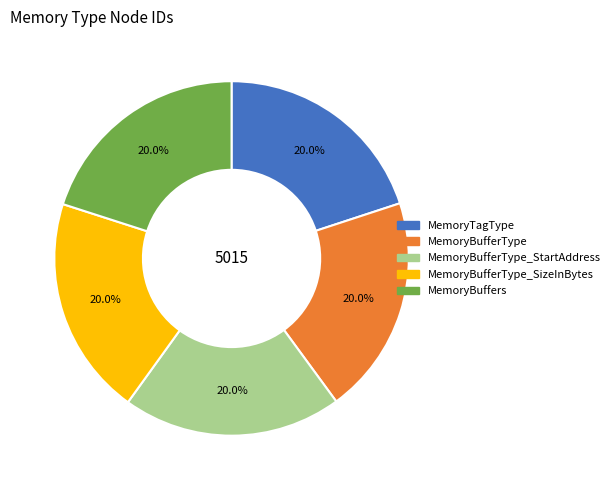

What is the ratio of the value at MemoryBufferType to the value at MemoryBufferType_SizeInBytes?

1.0